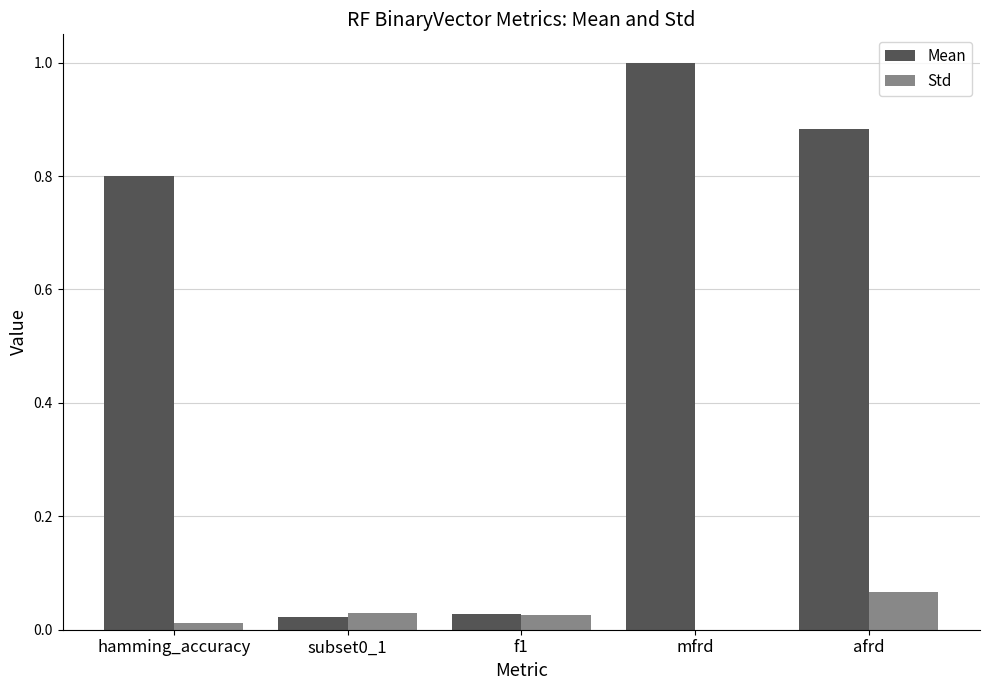

Which series has the largest total across all categories?

Mean